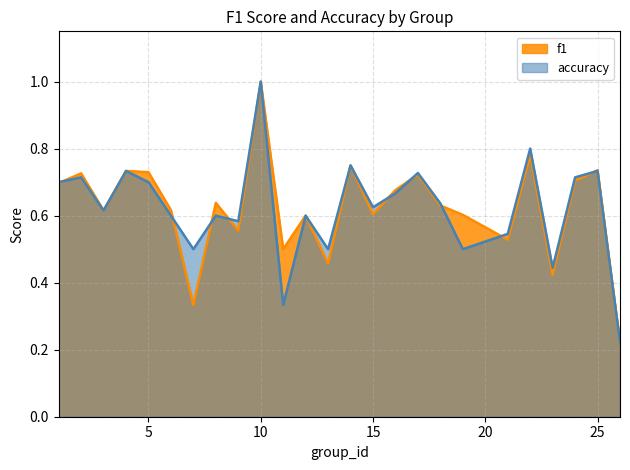

How many lines are shown in the chart?

2